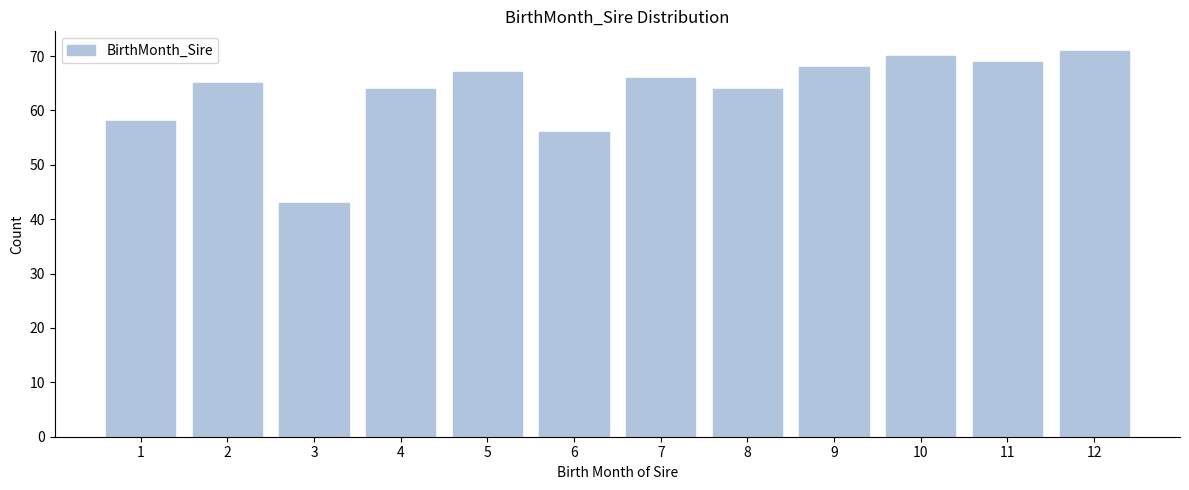

Reading right to left, list all the values displayed in this chart.

12=71	11=69	10=70	9=68	8=64	7=66	6=56	5=67	4=64	3=43	2=65	1=58